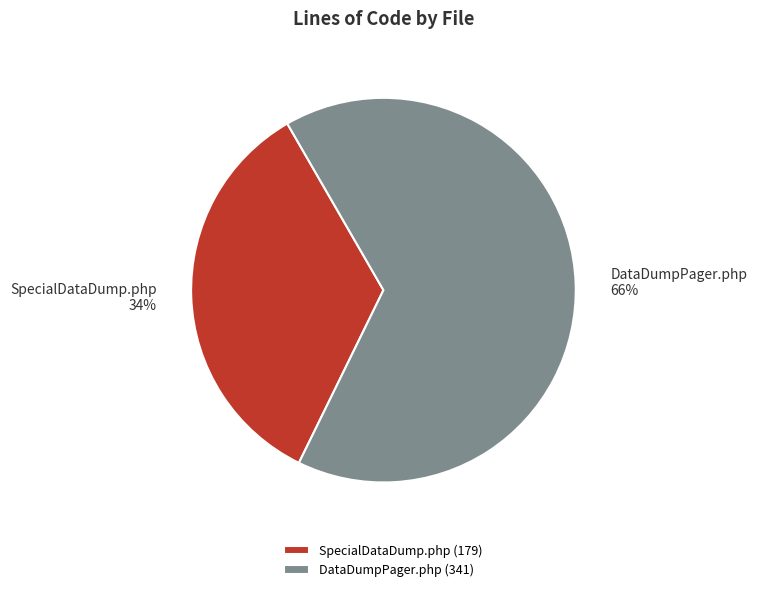

Do DataDumpPager.php and SpecialDataDump.php together represent more than half of the pie?

Yes